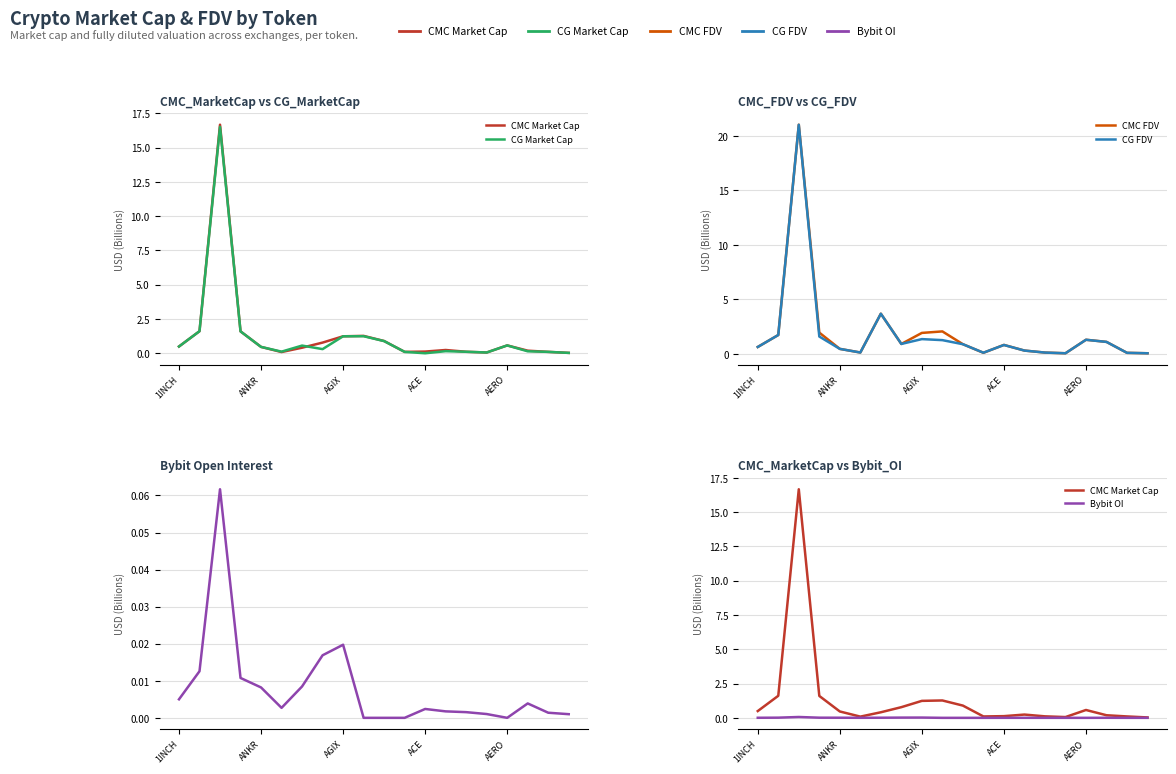

Which series has the largest total across all categories?

CMC FDV